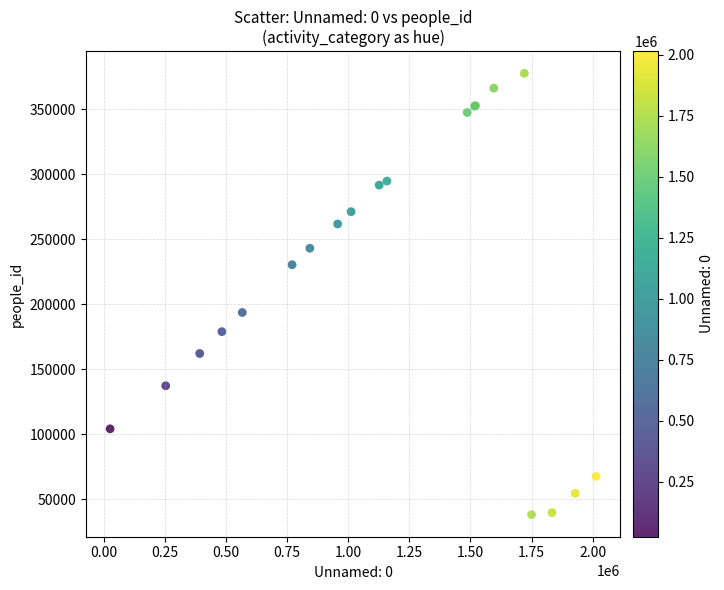

What Y value in the scatter plot is closest to 208076?

193841